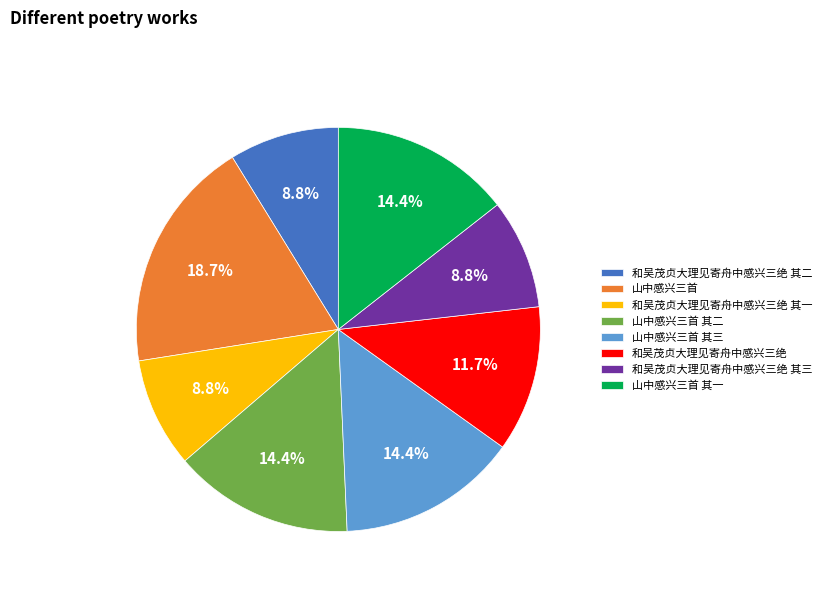

What is the largest slice in the pie chart?

山中感兴三首